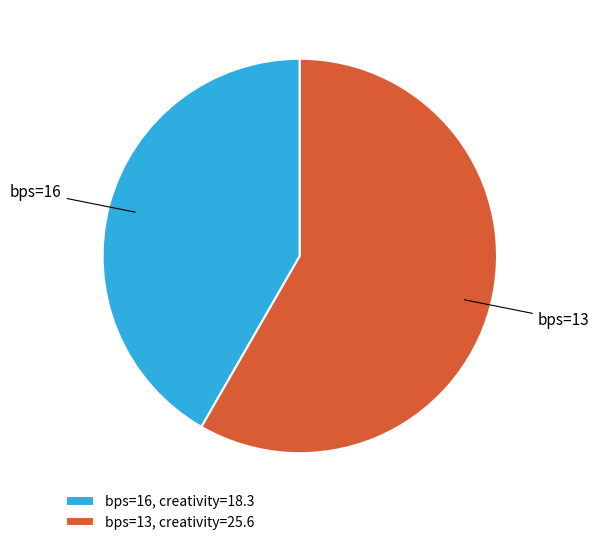

Which has a higher value, bps=16 or bps=13?

bps=13